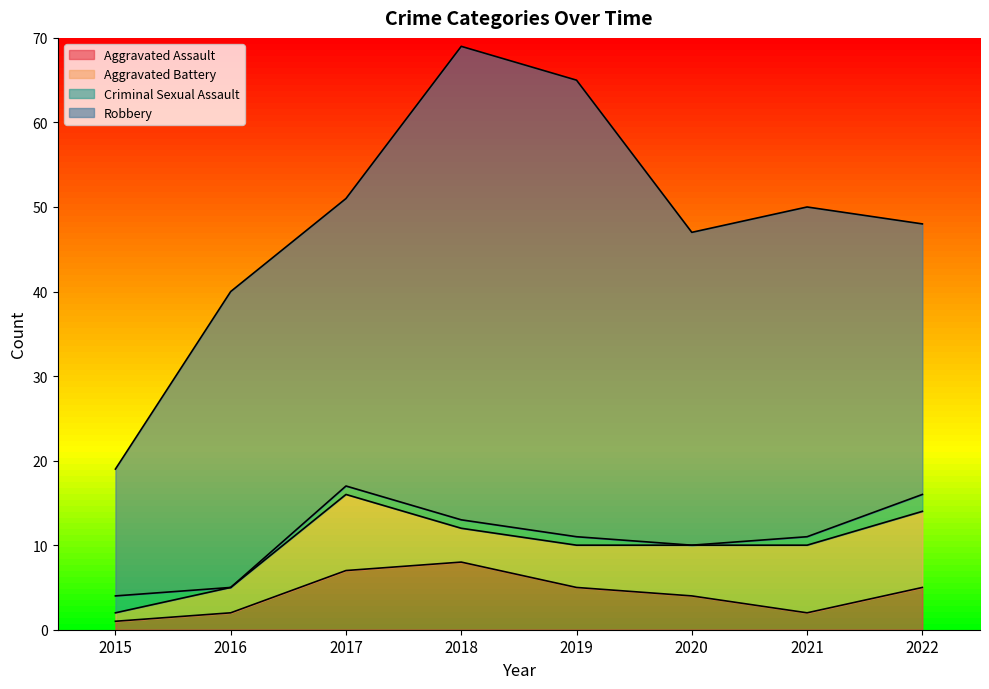

True or false: Aggravated Battery has a value of 3 at 2020.

False